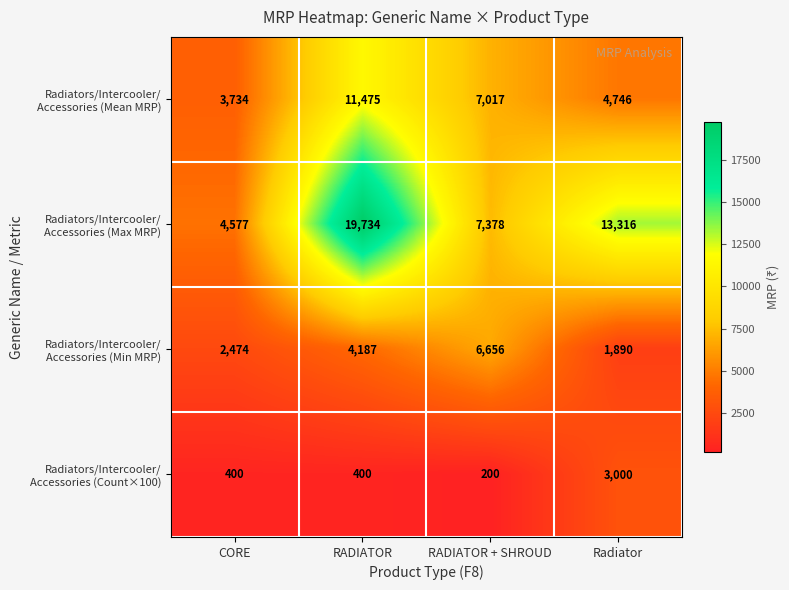

What is the total value across all series at Radiator?

22952